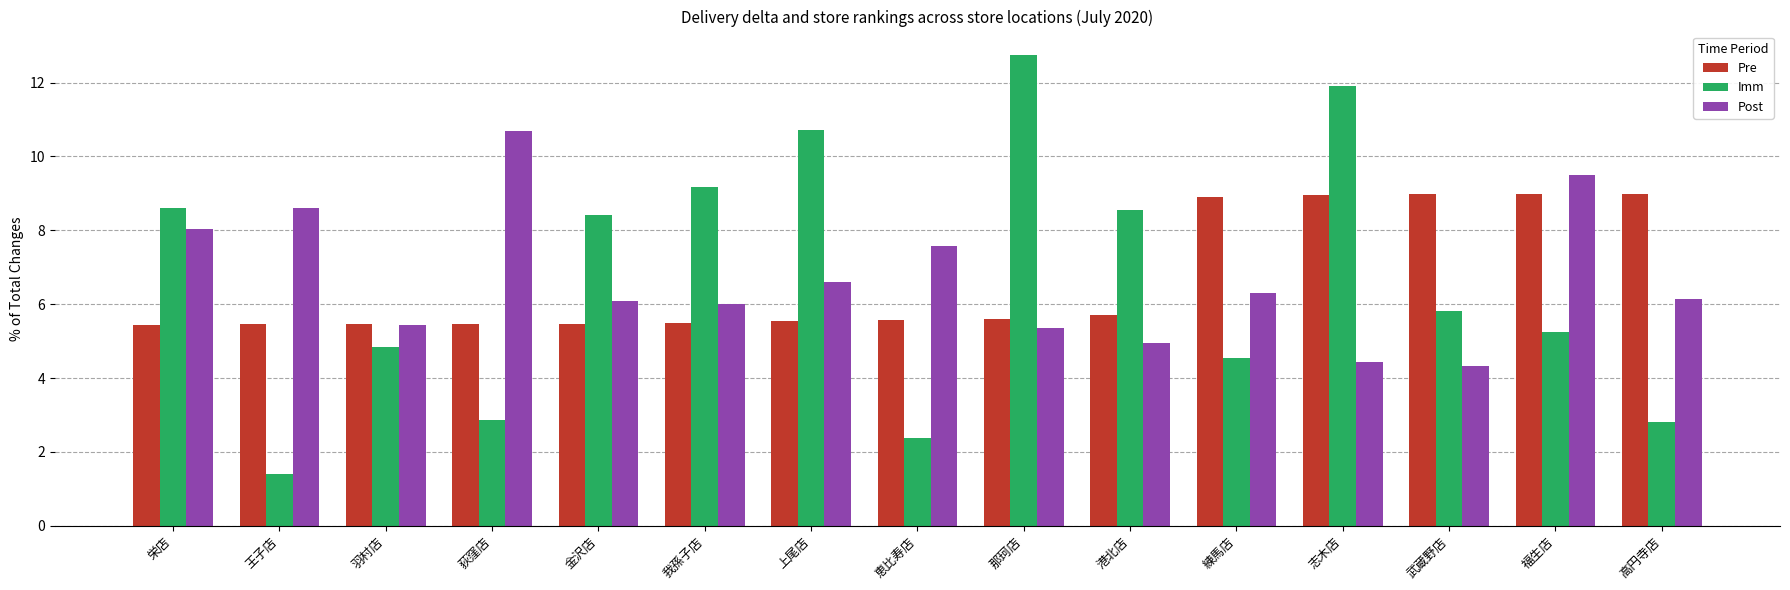

What is the sum of the Pre values at 王子店 and 金沢店?

10.9